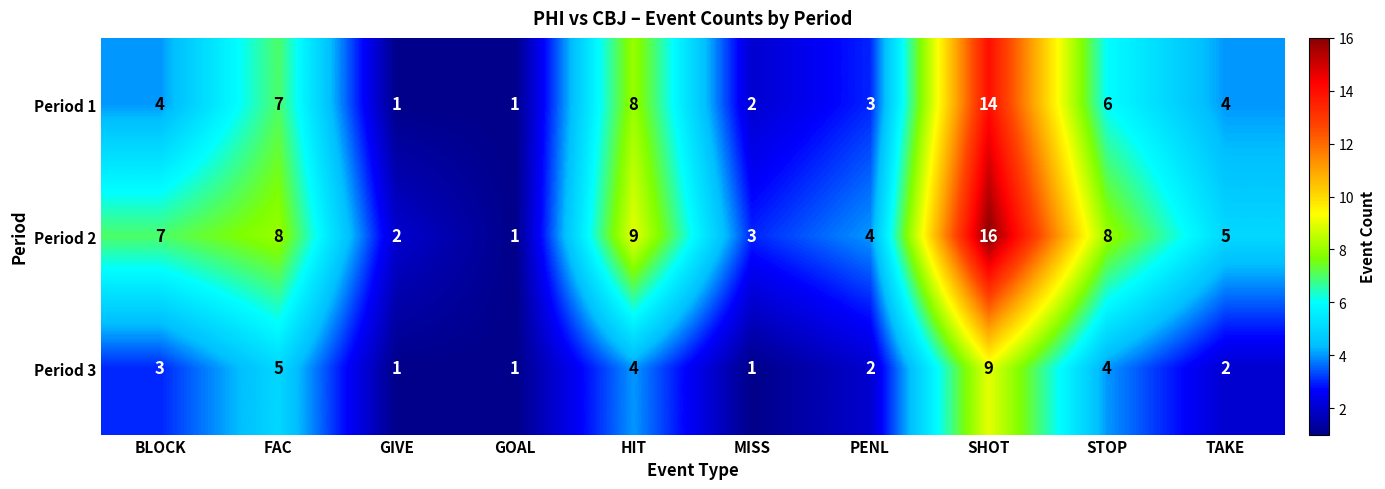

Rank the series by their maximum value, from highest to lowest.

Period 2, Period 1, Period 3